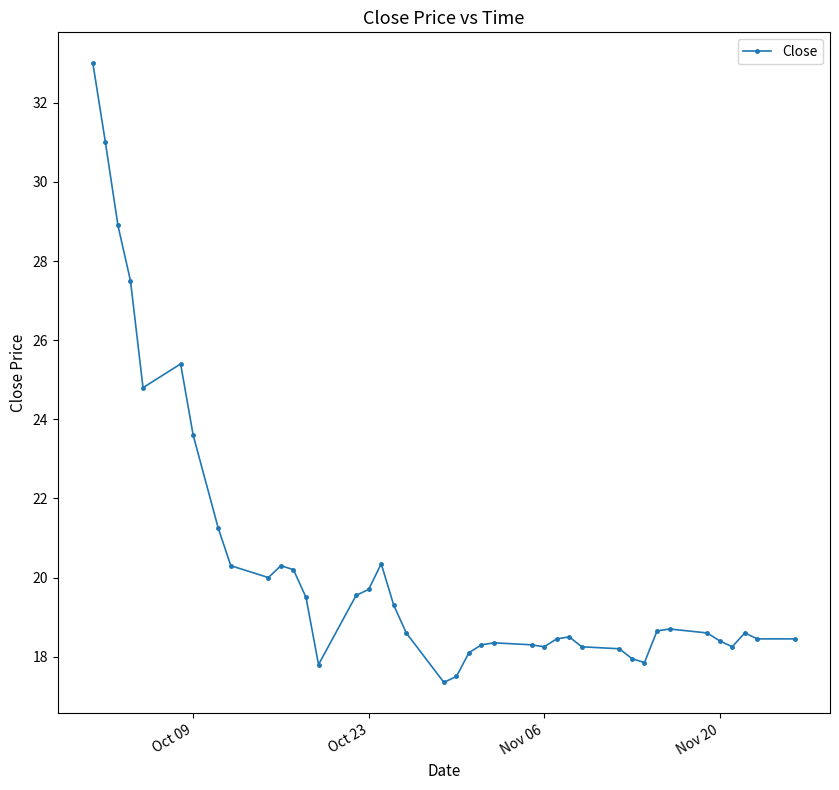

What is the sum of all values?

814.5